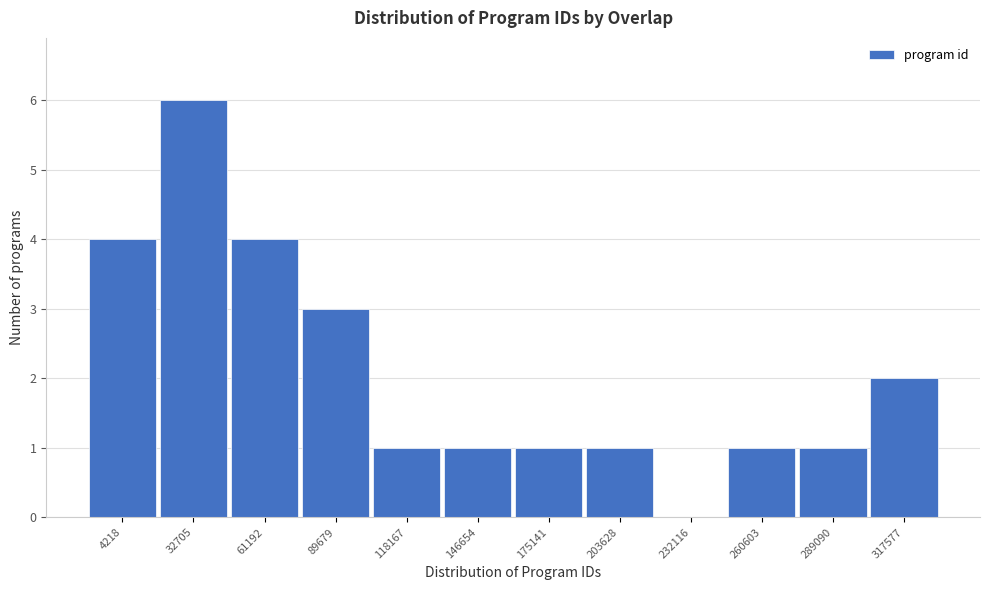

Reading left to right, extract all data points from this chart.

4218=4	32705=6	61192=4	89679=3	118167=1	146654=1	175141=1	203628=1	232116=0	260603=1	289090=1	317577=2